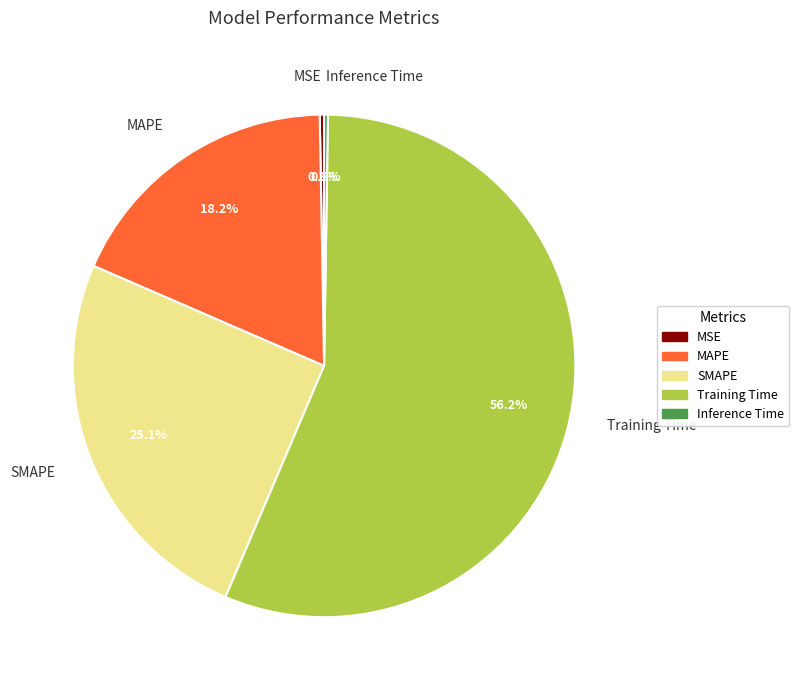

To the nearest percent, what is the difference between the MSE and Training Time slice percentages?

56%